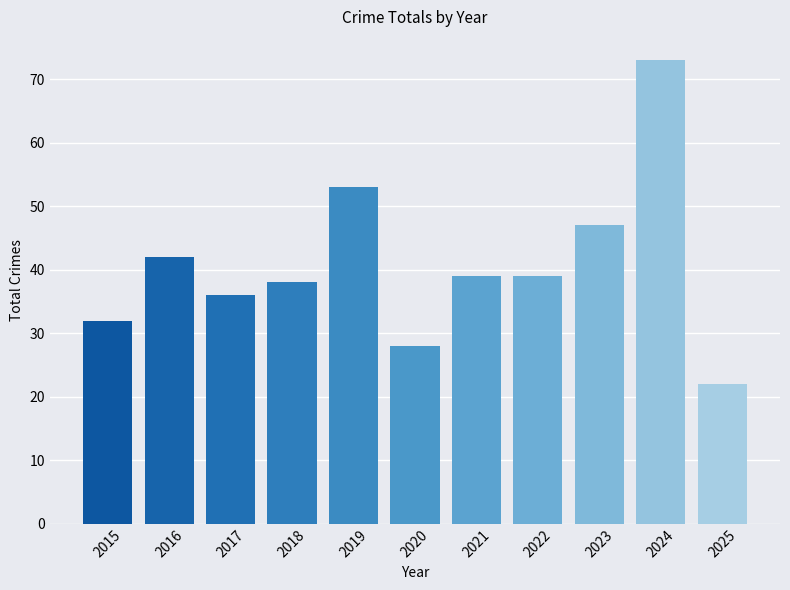

How many series are shown in this chart?

1